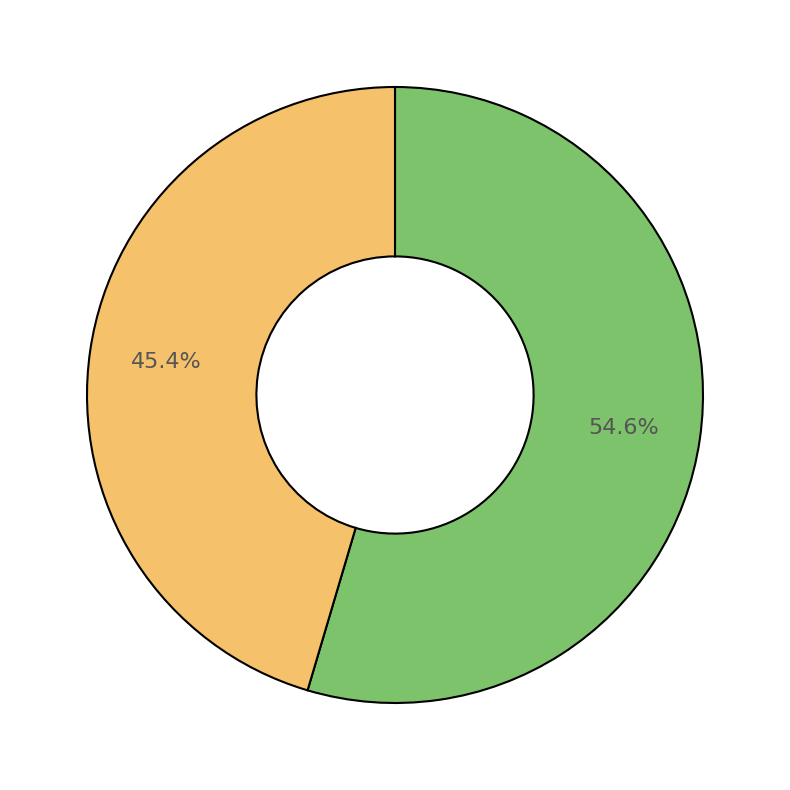

Count the number of slices in the pie.

2